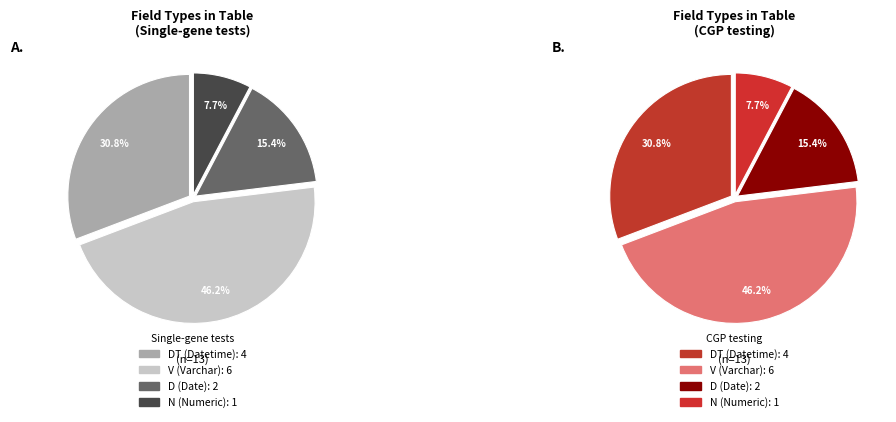

What is the change in value from V to N?

-5